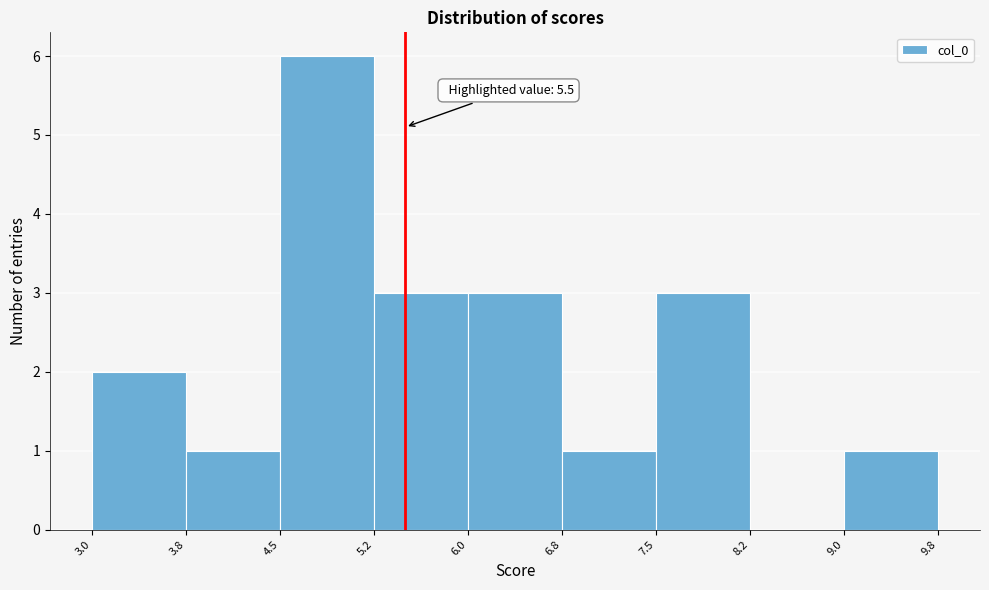

Over which range of the x-axis is the bar tallest?

4.5 to 5.2